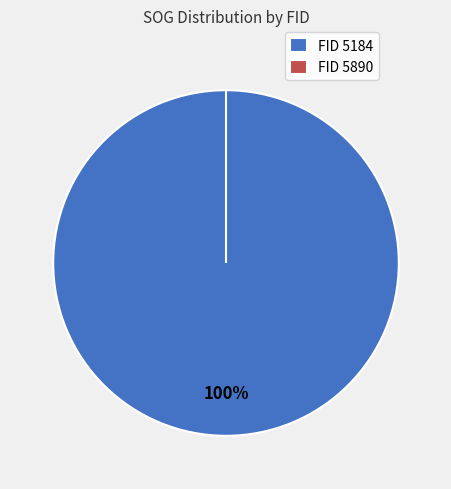

To the nearest percent, what is the combined percentage of 5890 and 5184?

100%